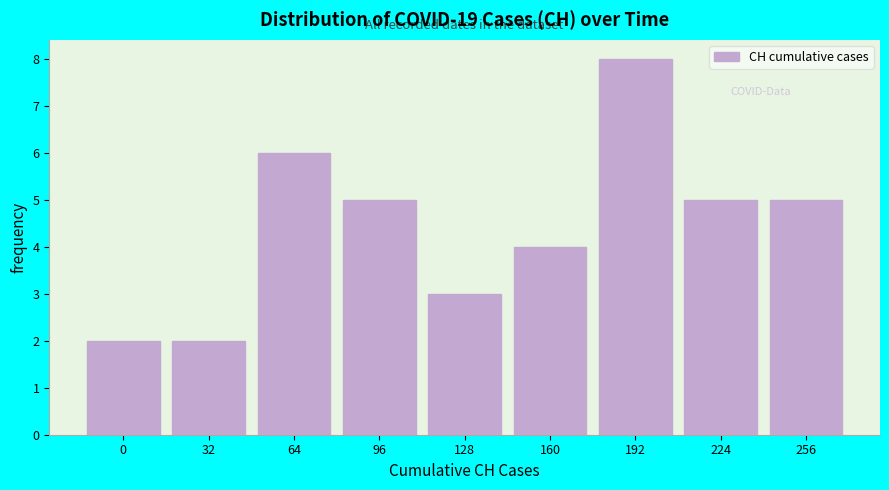

Reading left to right, extract all data points from this chart.

0=2	32=2	64=6	96=5	128=3	160=4	192=8	224=5	256=5